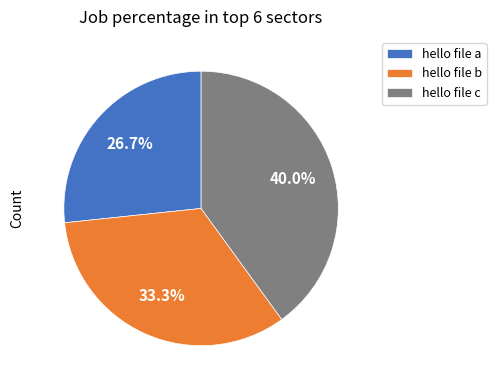

To the nearest percent, what portion does hello file c represent?

40%